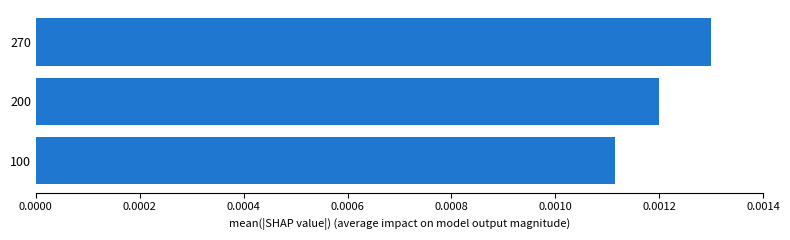

At which category does the chart reach its peak across all series?

270